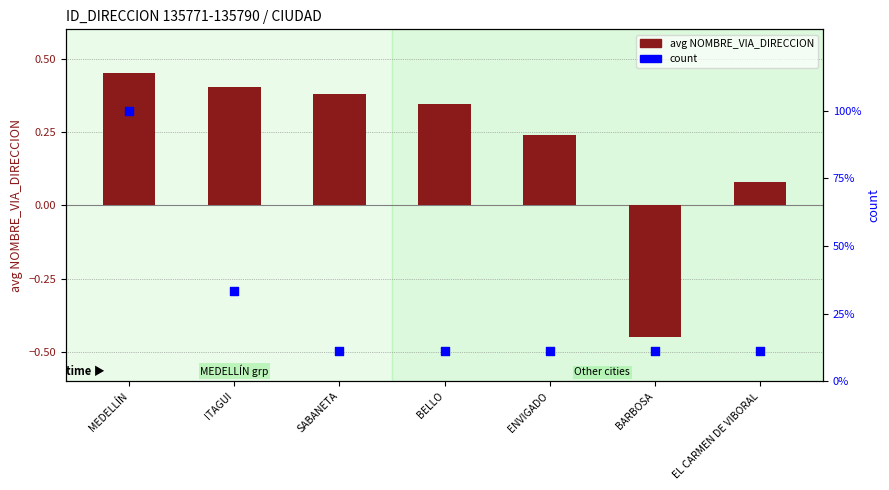

Which series has the largest total across all categories?

count